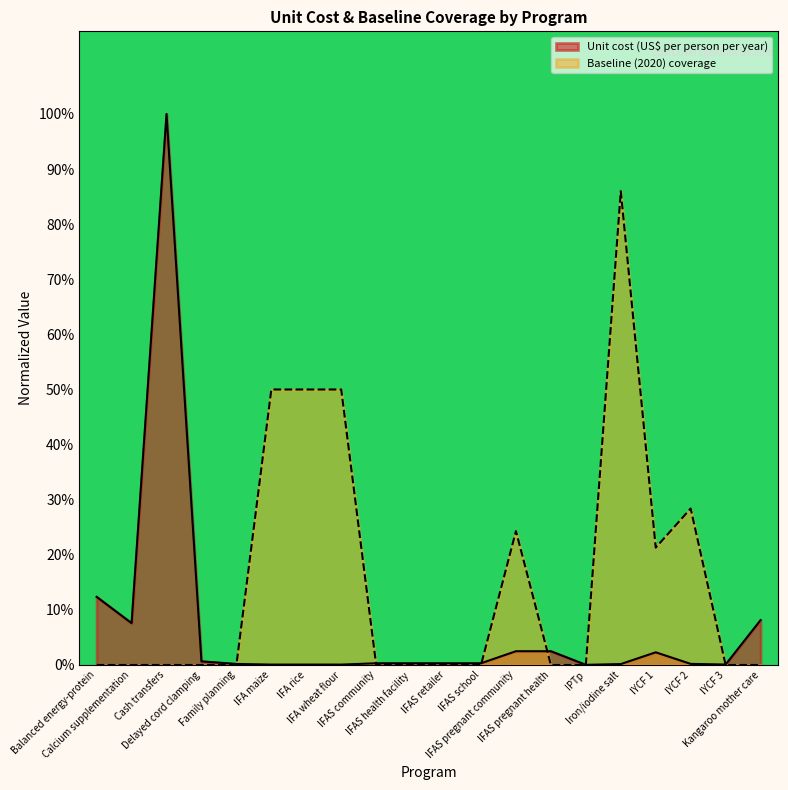

The Baseline (2020) coverage series shows 0.0 at Family planning. True or false?

True